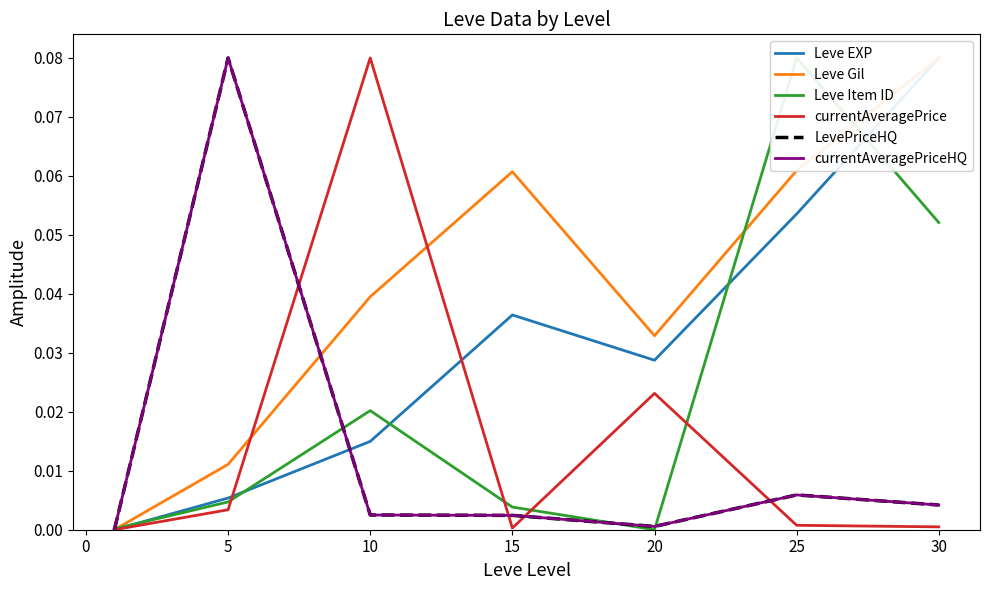

At how many categories does at least one series exceed 0?

7